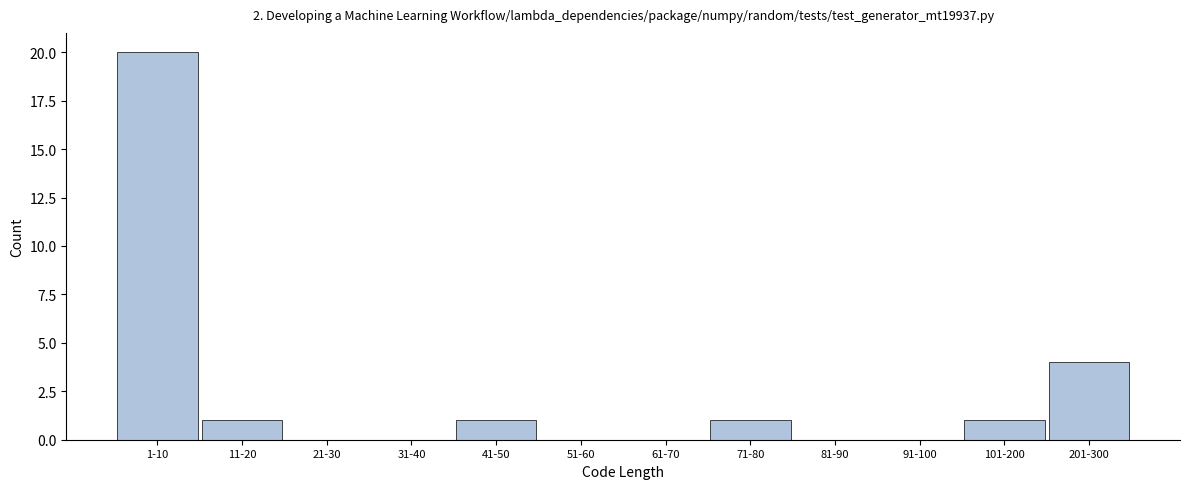

Reading left to right, list all the values displayed in this chart.

1-10=20	11-20=1	21-30=0	31-40=0	41-50=1	51-60=0	61-70=0	71-80=1	81-90=0	91-100=0	101-200=1	201-300=4